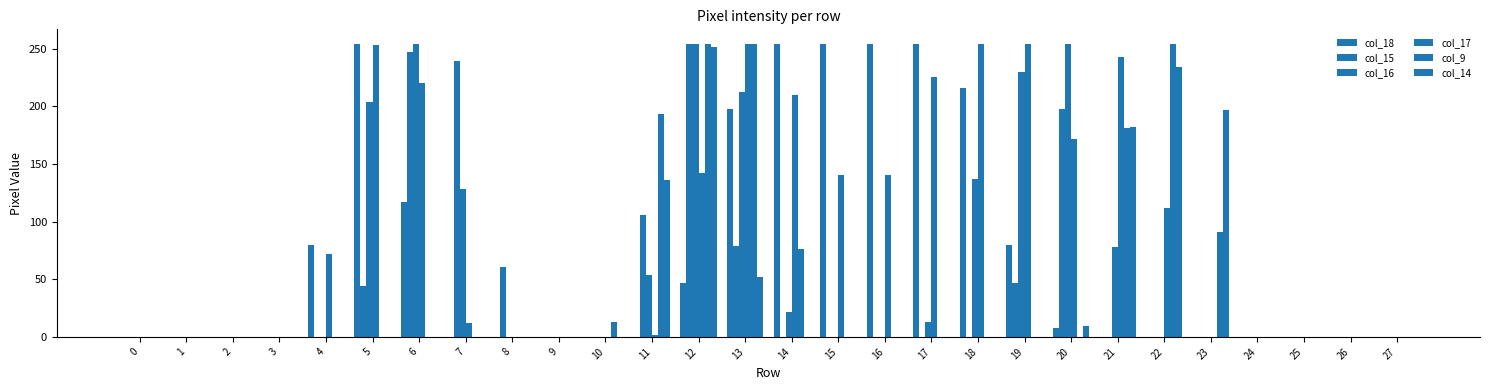

What is the maximum value for col_9?

254